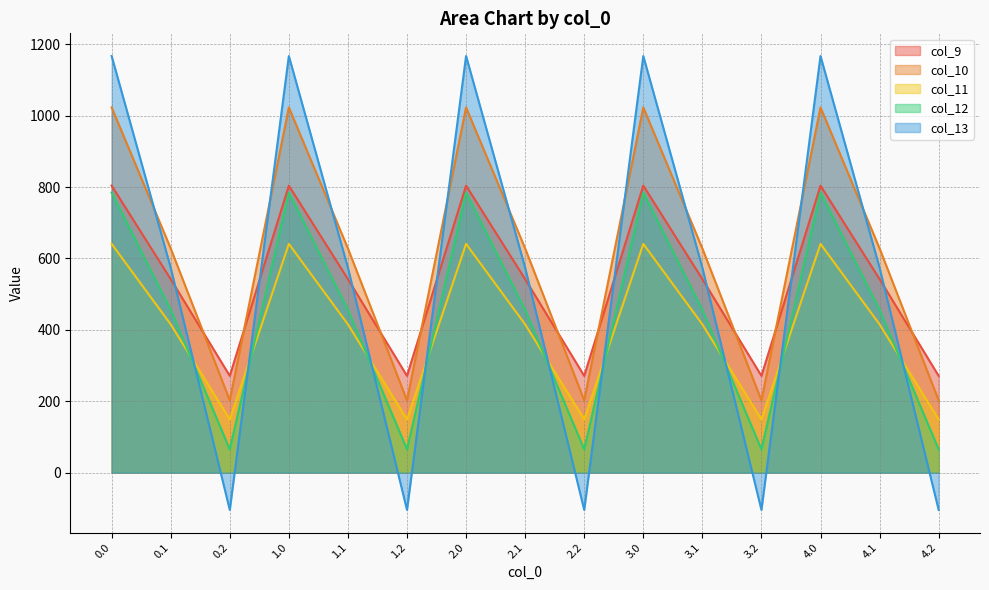

True or false: col_12 has a value of 40.5 at 4.2.

False